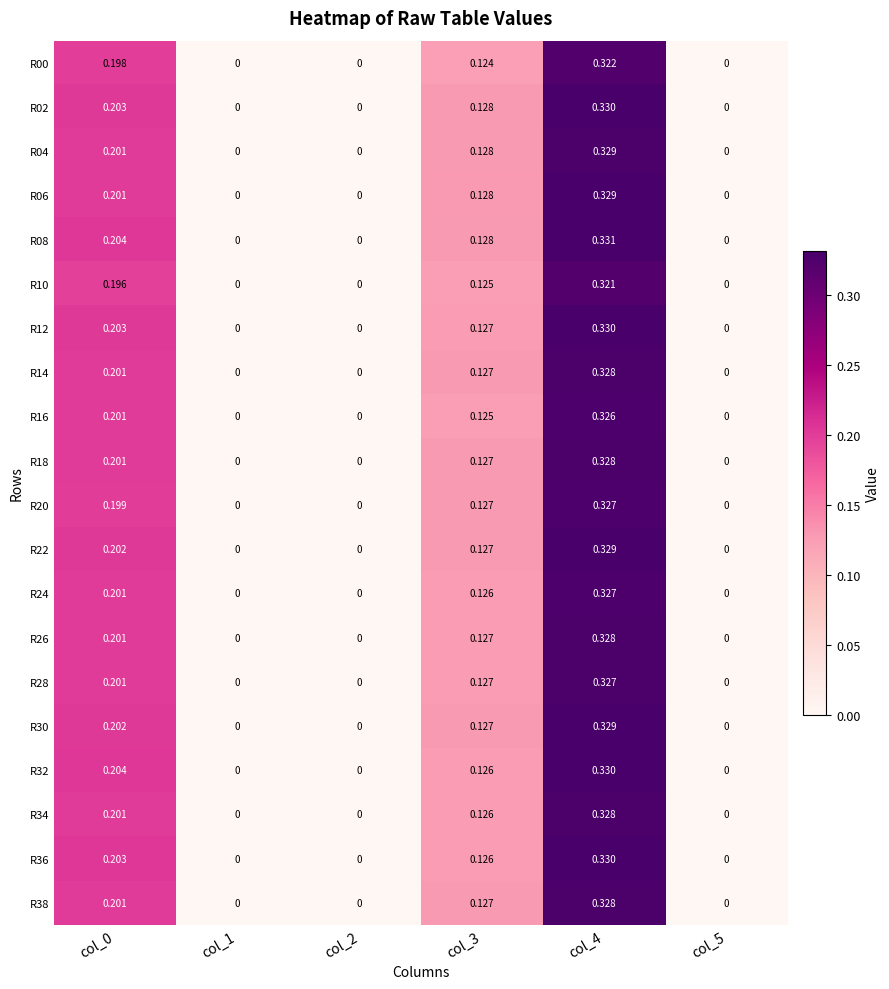

Is the value of R32 at col_4 greater than the value of R30 at col_1?

Yes